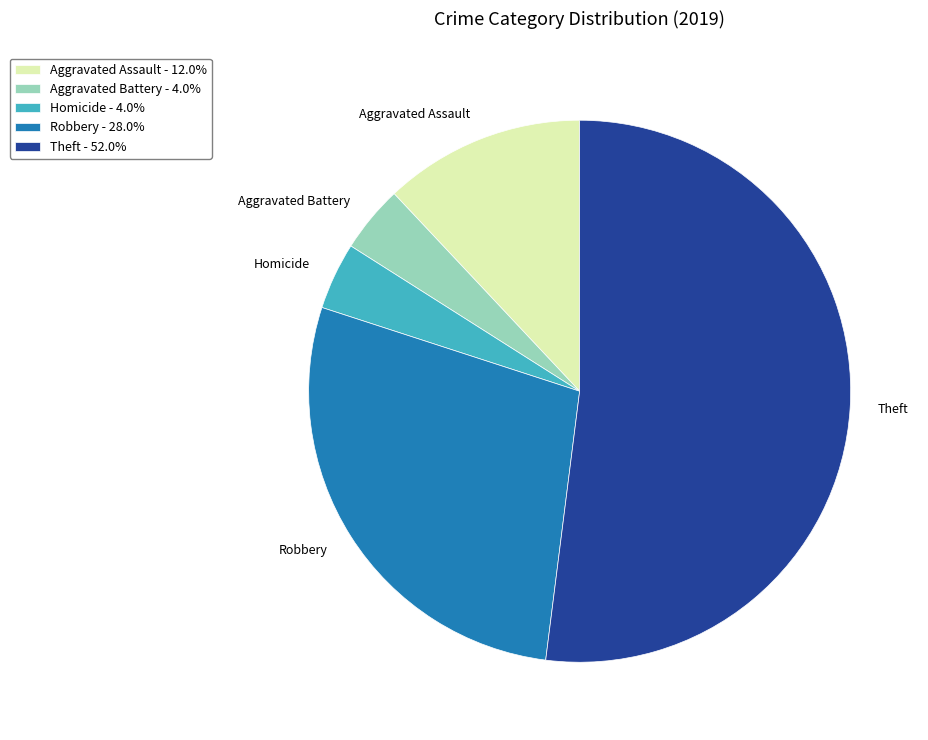

Count the number of slices in the pie.

5